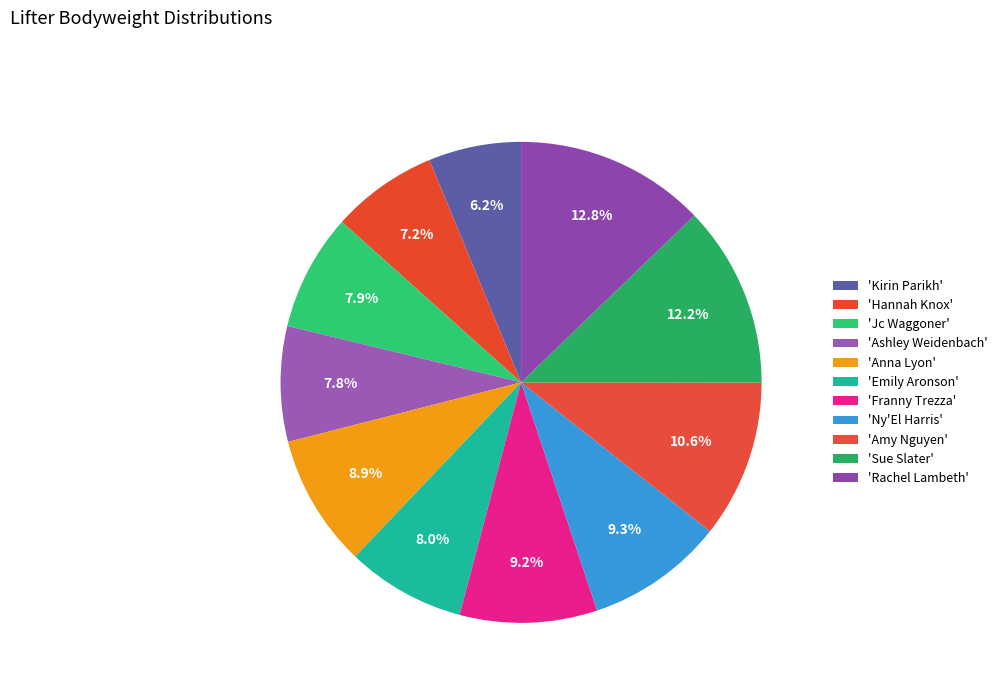

Count the number of slices in the pie.

11